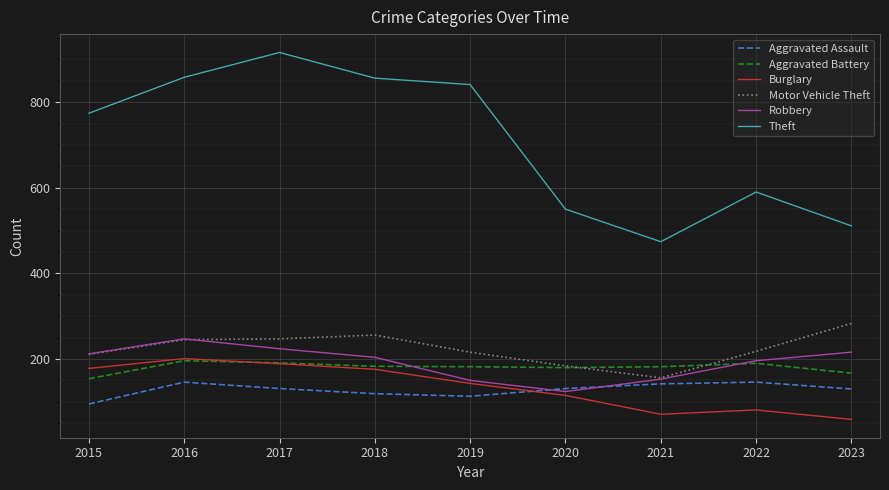

True or false: Theft has more than 2 points higher than both neighbors.

False